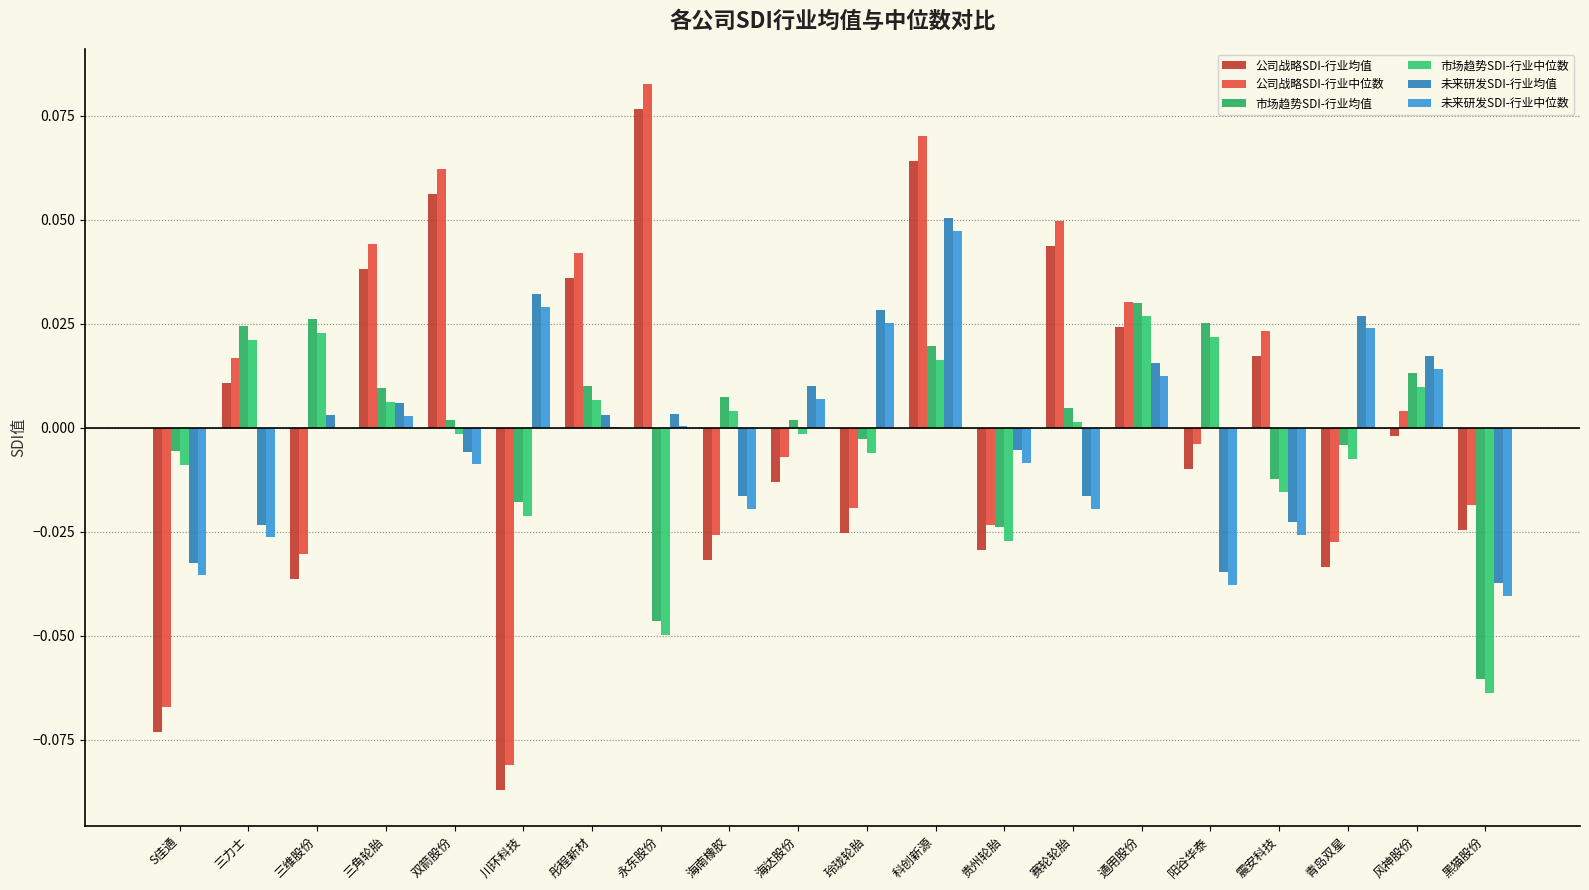

How many groups of bars are there?

20